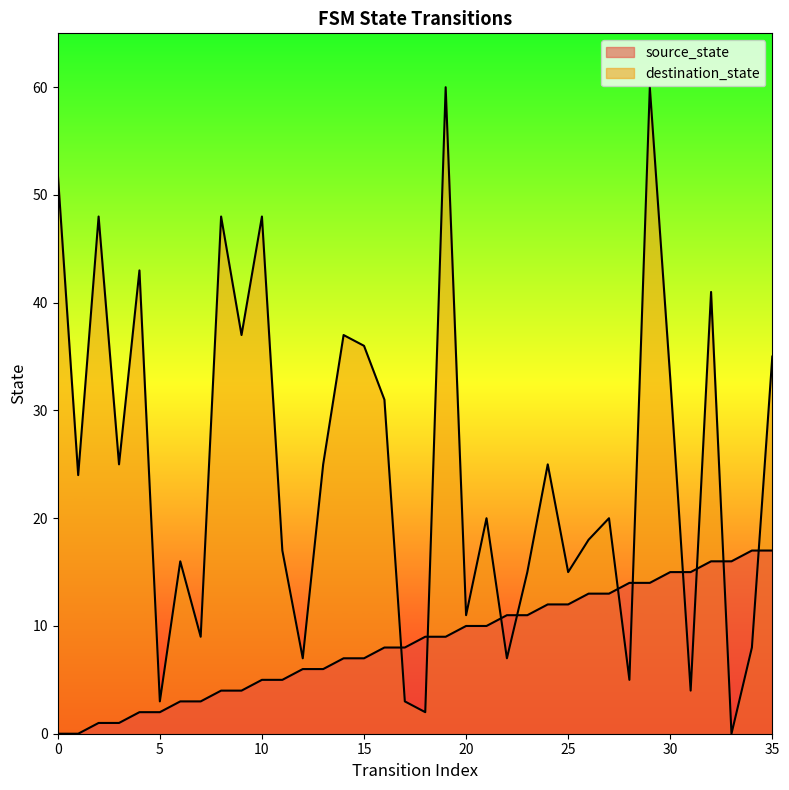

At which label does source_state first exceed 9?

20